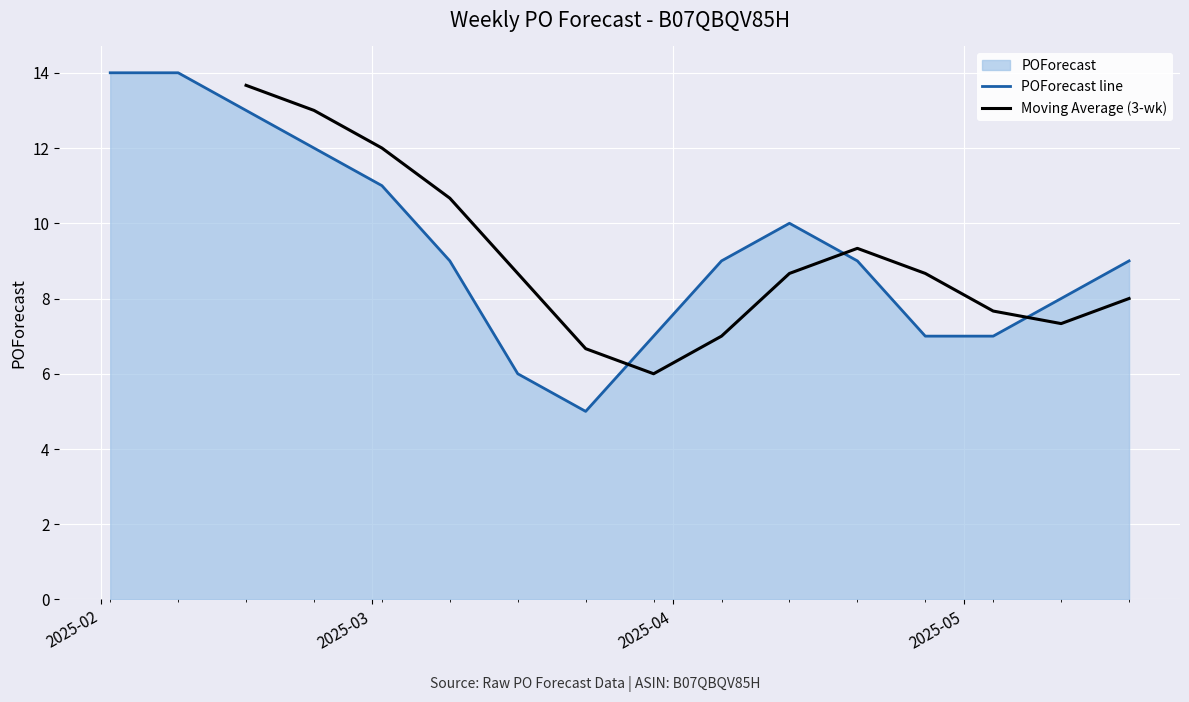

What is the difference between the maximum and minimum values?

9